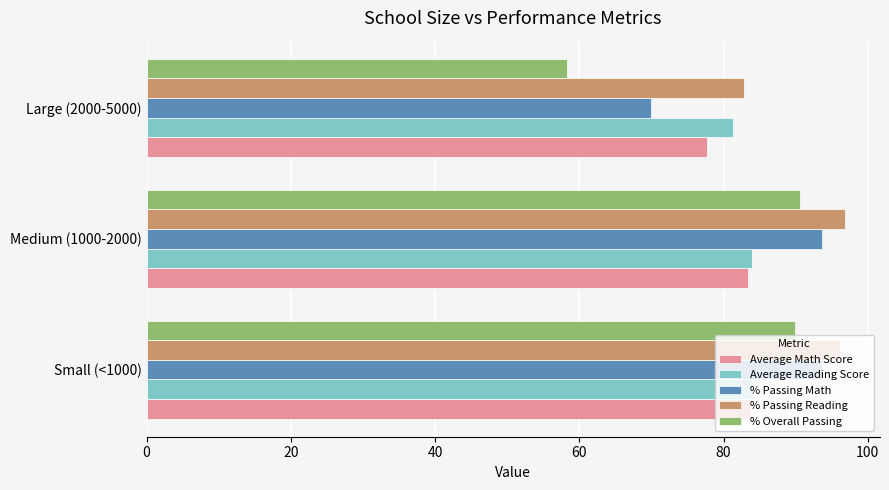

Which series has the widest spread of values?

% Overall Passing